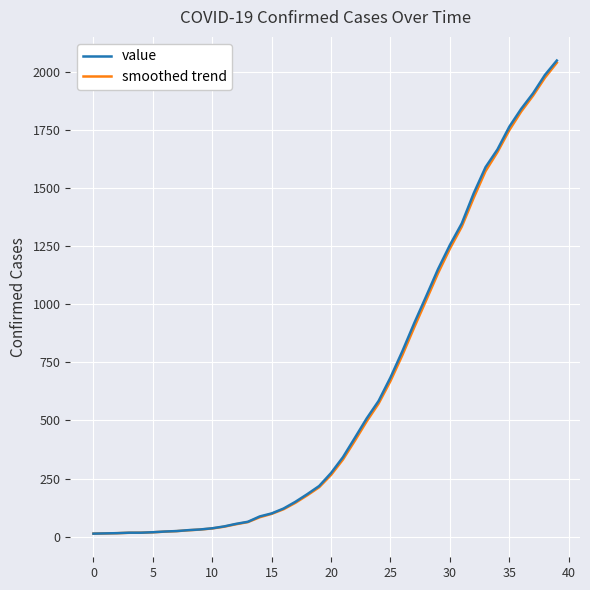

Which series has the largest range (max minus min)?

value